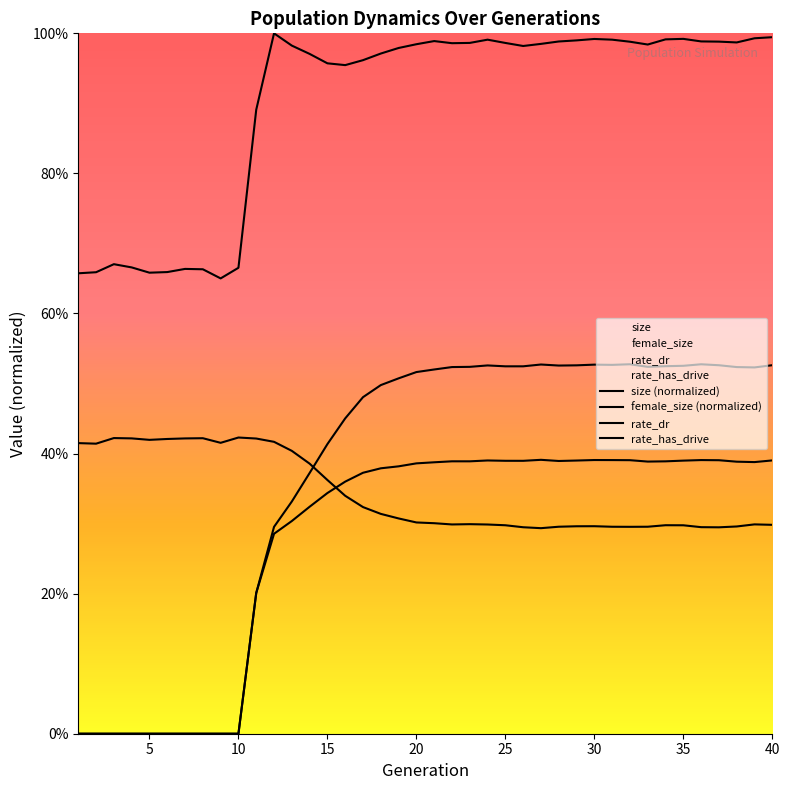

Between 19 and 40, which series saw the biggest shift?

rate_has_drive